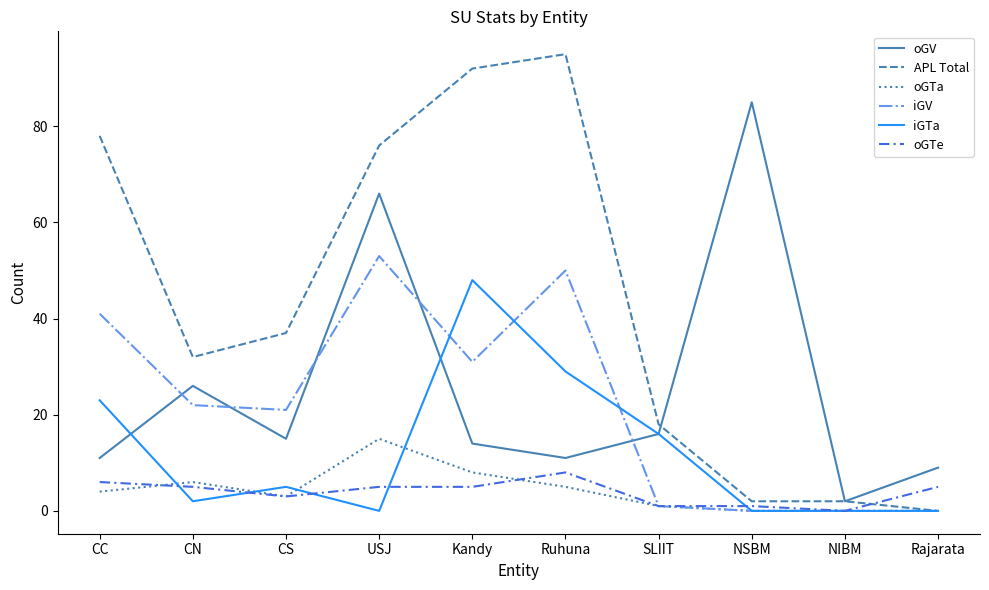

Read the APL Total value at USJ, to the nearest 5.

75